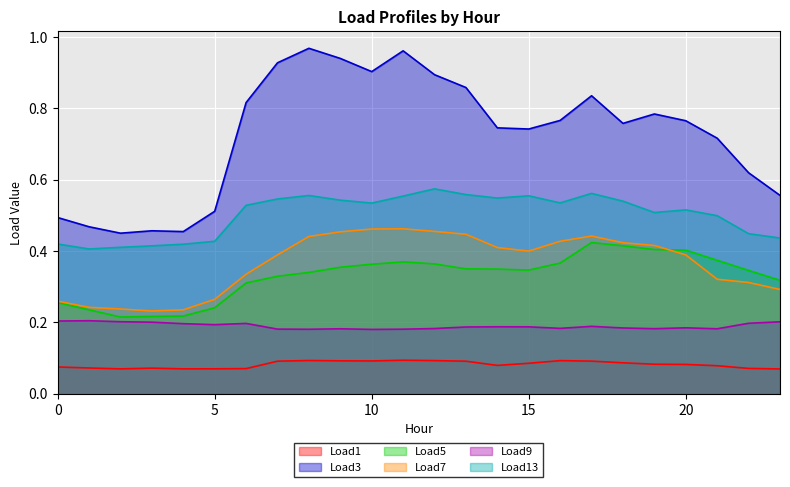

Which series has the largest range (max minus min)?

Load3